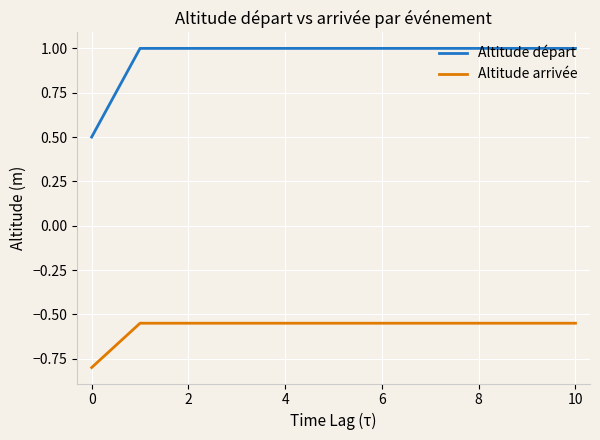

Which series has the widest spread of values?

Altitude départ